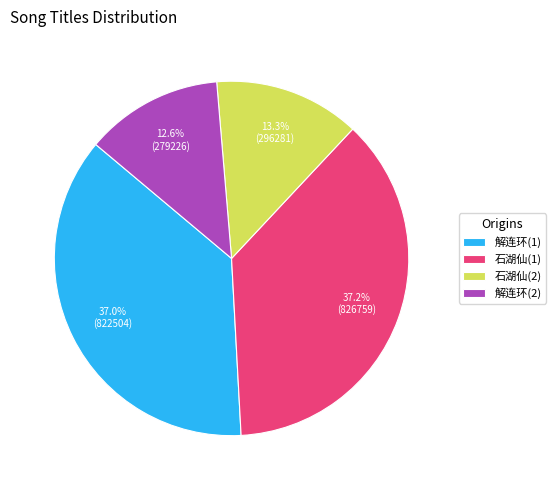

Combined, do 石湖仙(1) and 解连环(1) account for over 50%?

Yes